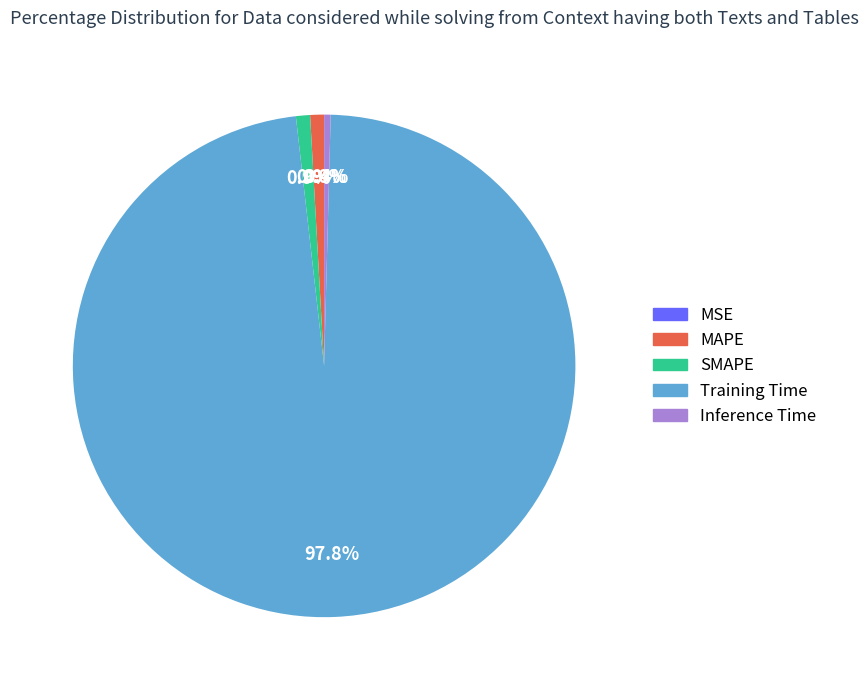

Between Training Time and MAPE, which is larger?

Training Time